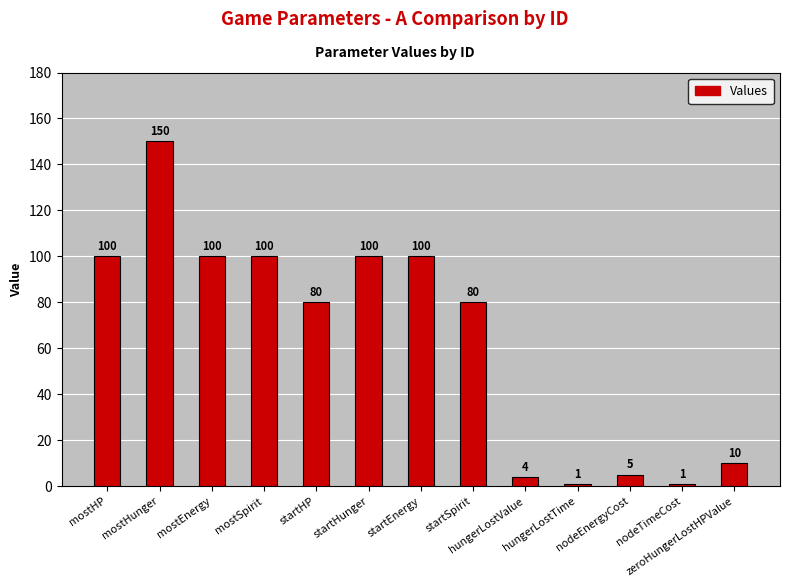

Approximately how many times larger is the value at startEnergy compared to hungerLostTime?

100.0